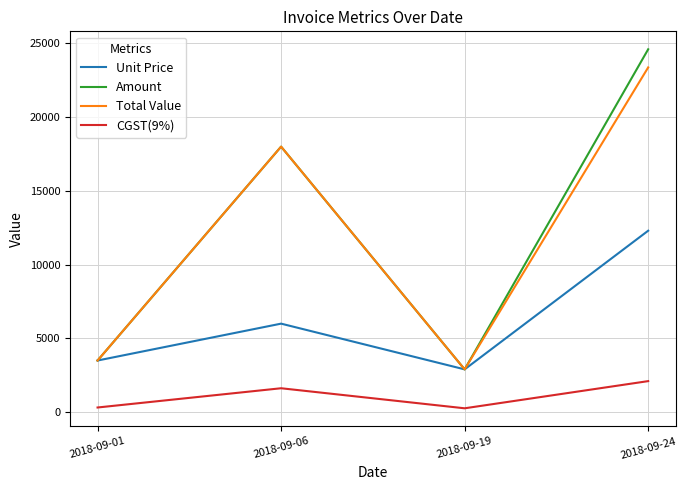

Which category has the lowest value in the Total Value series?

2018-09-19